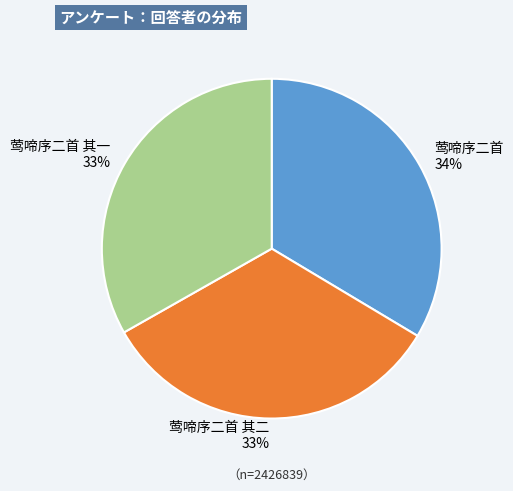

How many slices are in this pie chart?

3